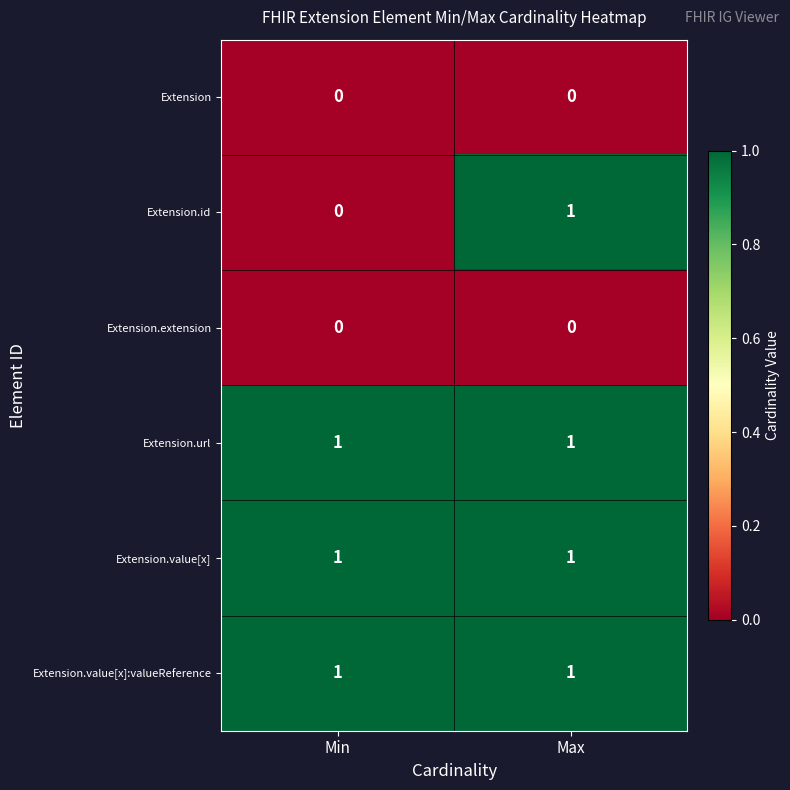

Which series has the widest spread of values?

Extension.id